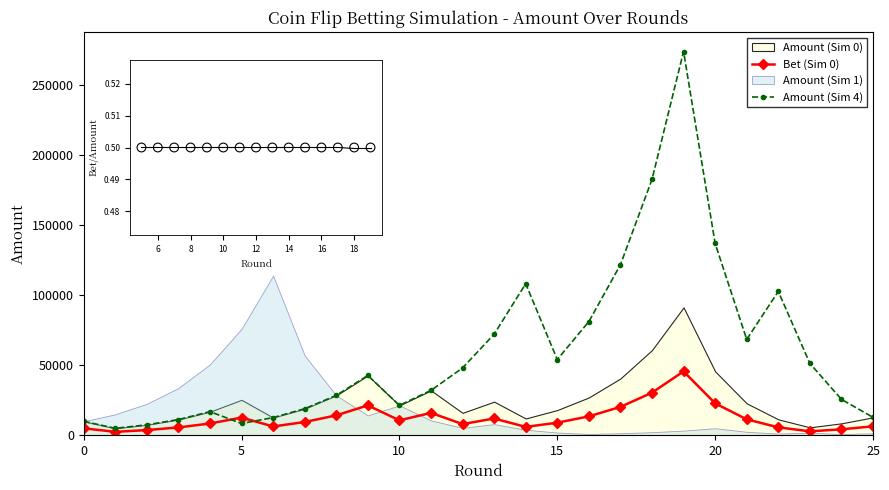

Which series has the widest spread of Y values?

Amount_4